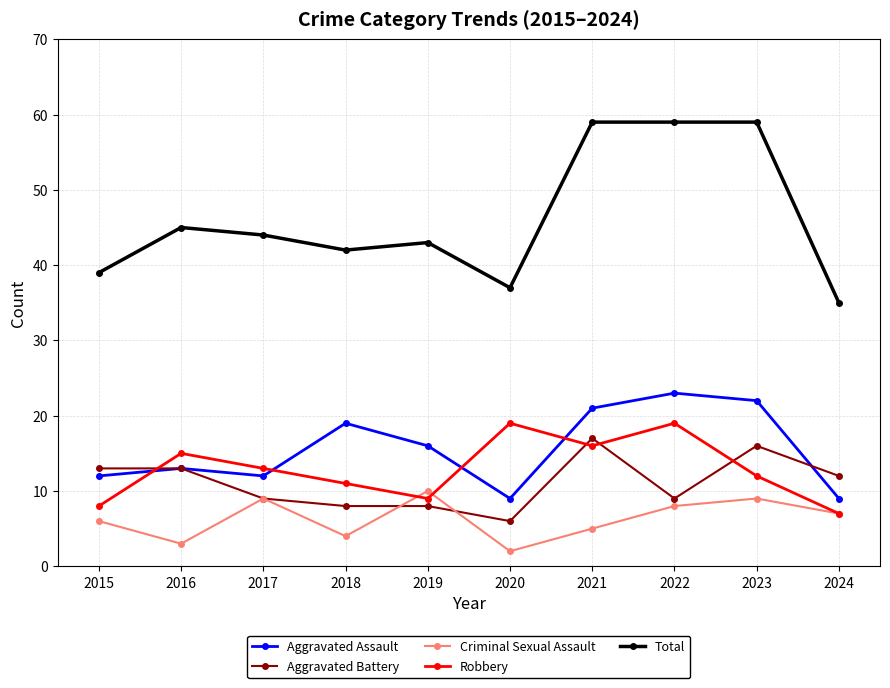

What is the greatest value displayed?

59